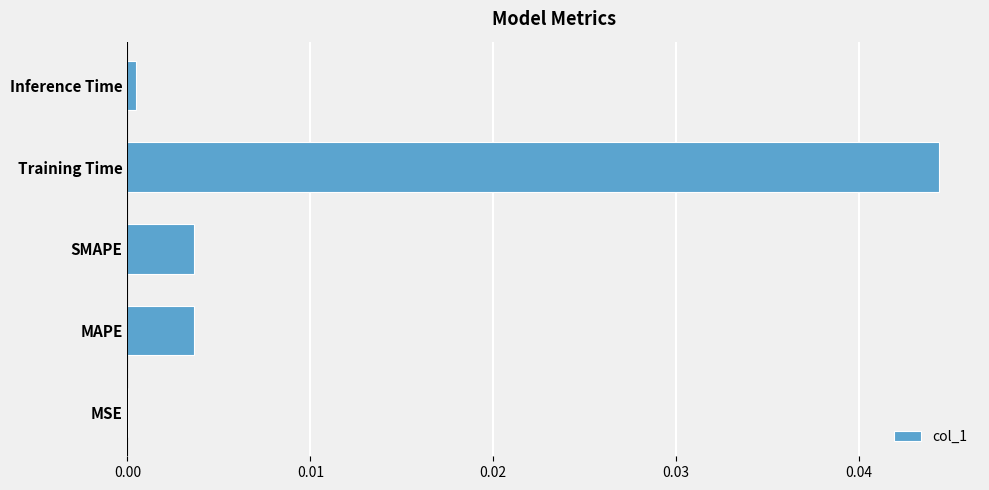

The value at SMAPE is 0.0. True or false?

True